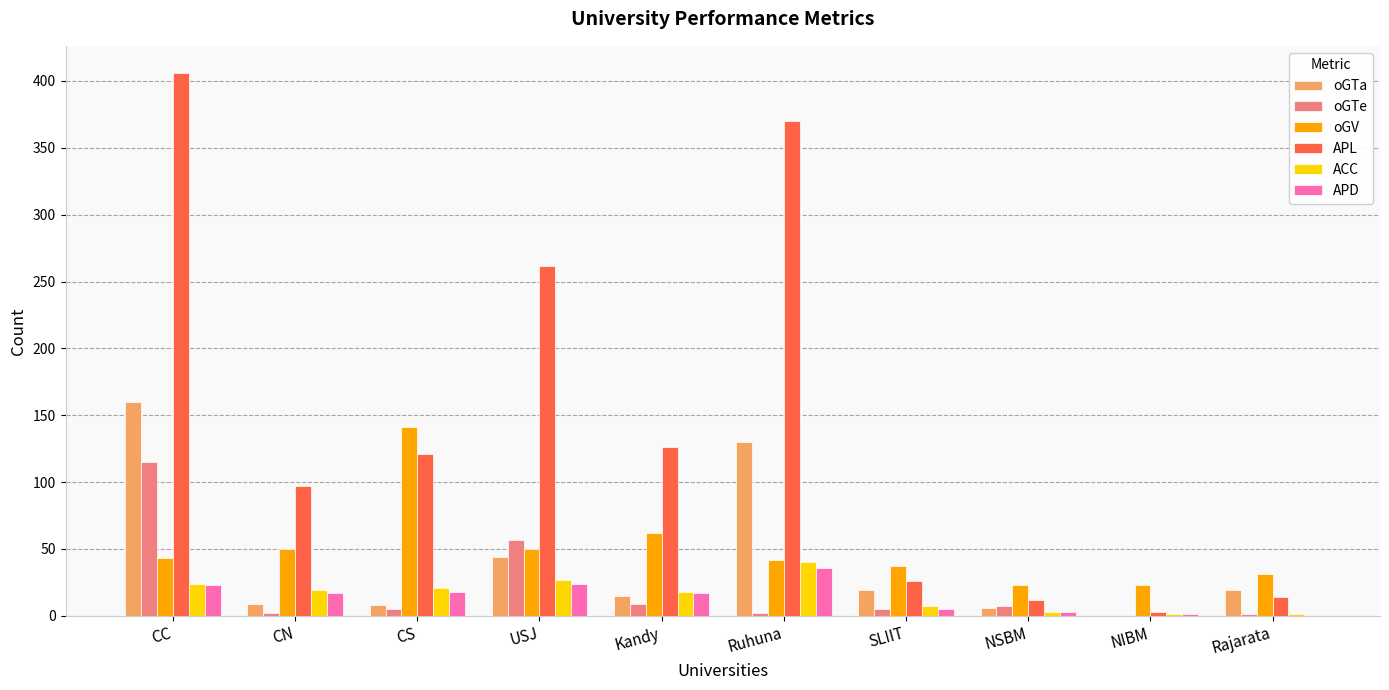

Read the APD value at Ruhuna, to the nearest 10.

40